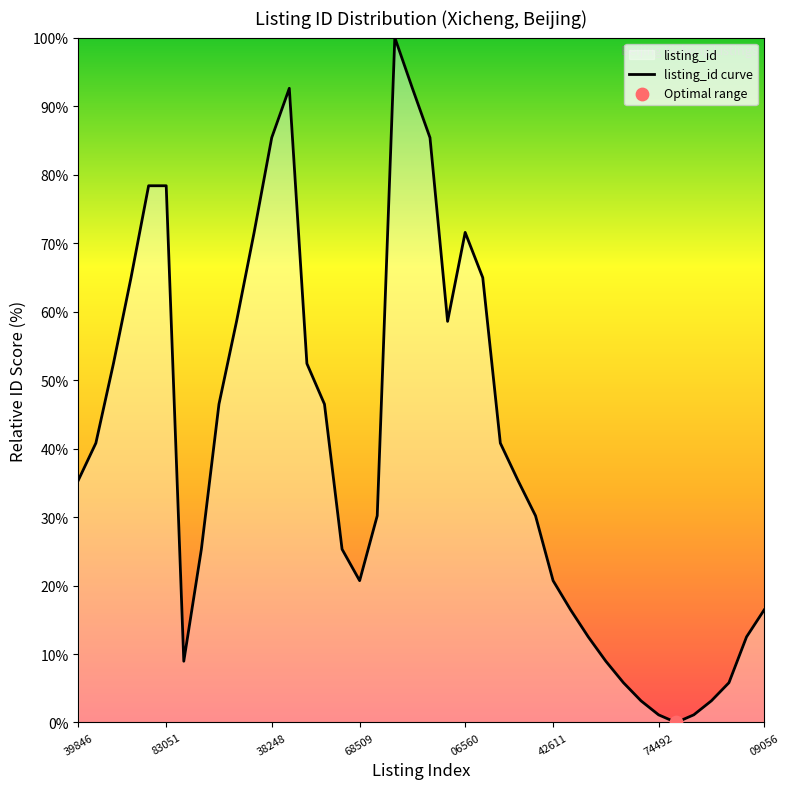

What is the difference between the maximum and minimum values?

100.0